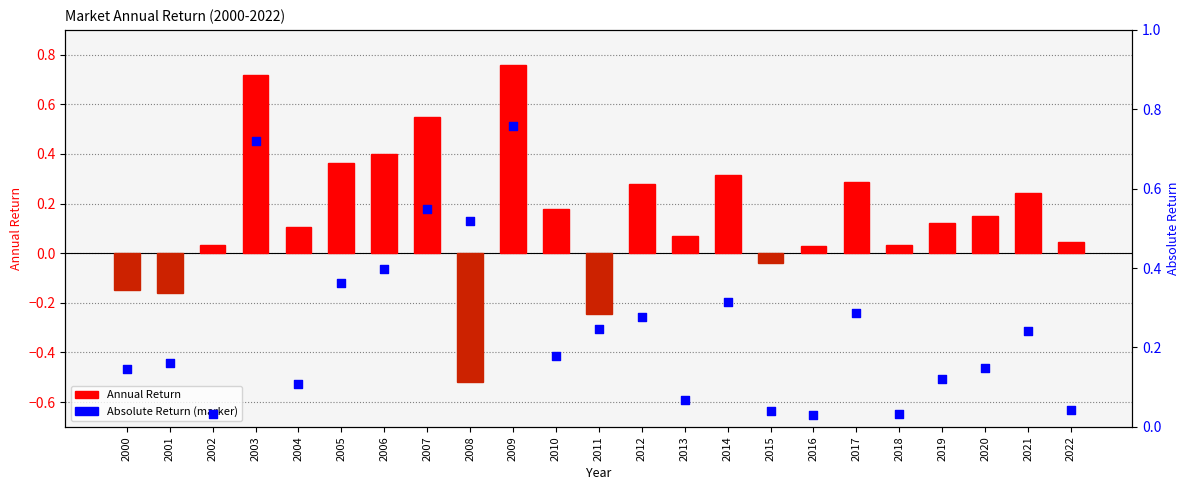

Which series has the widest spread of Y values?

Annual Return